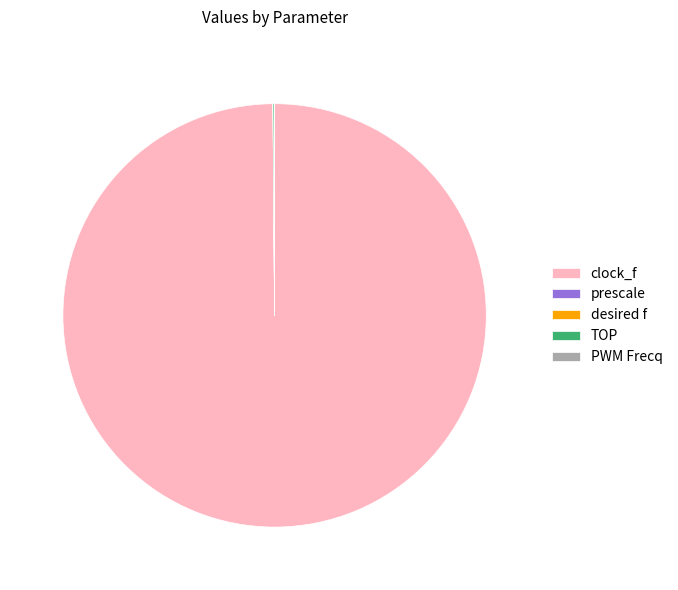

Which category has the biggest portion of the pie?

clock_f